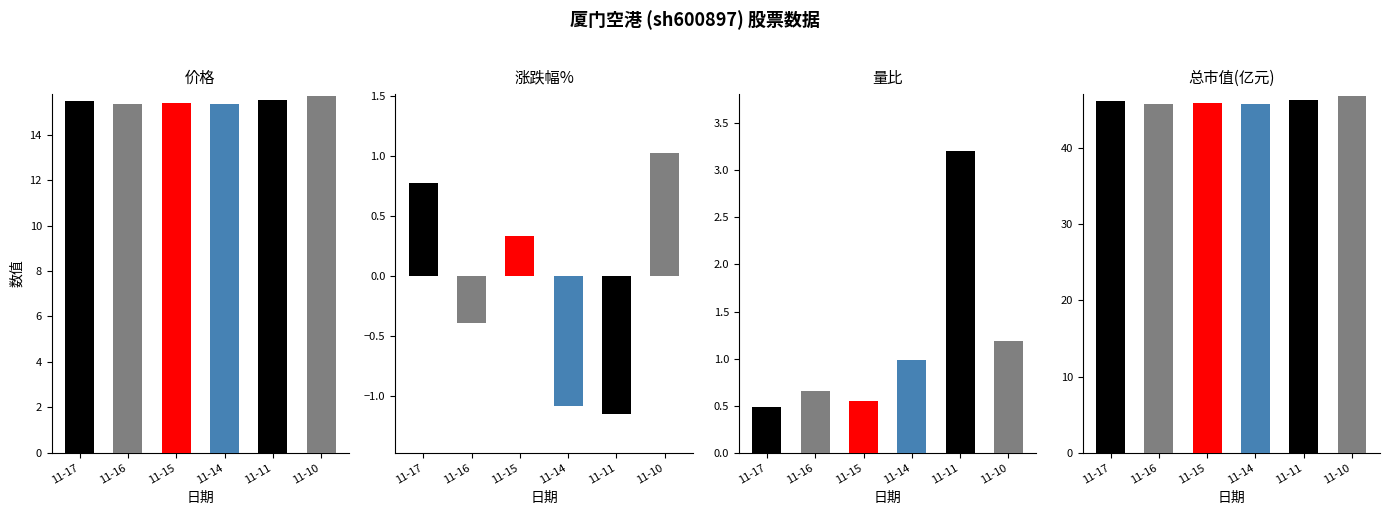

Reading left to right, extract all data points from this chart.

价格: 15.5	15.3	15.4	15.4	15.5	15.7
涨跌幅%: 0.8	-0.4	0.3	-1.1	-1.1	1.0
量比: 0.5	0.7	0.6	1.0	3.2	1.2
总市值(亿元): 46.1	45.7	45.9	45.7	46.2	46.8